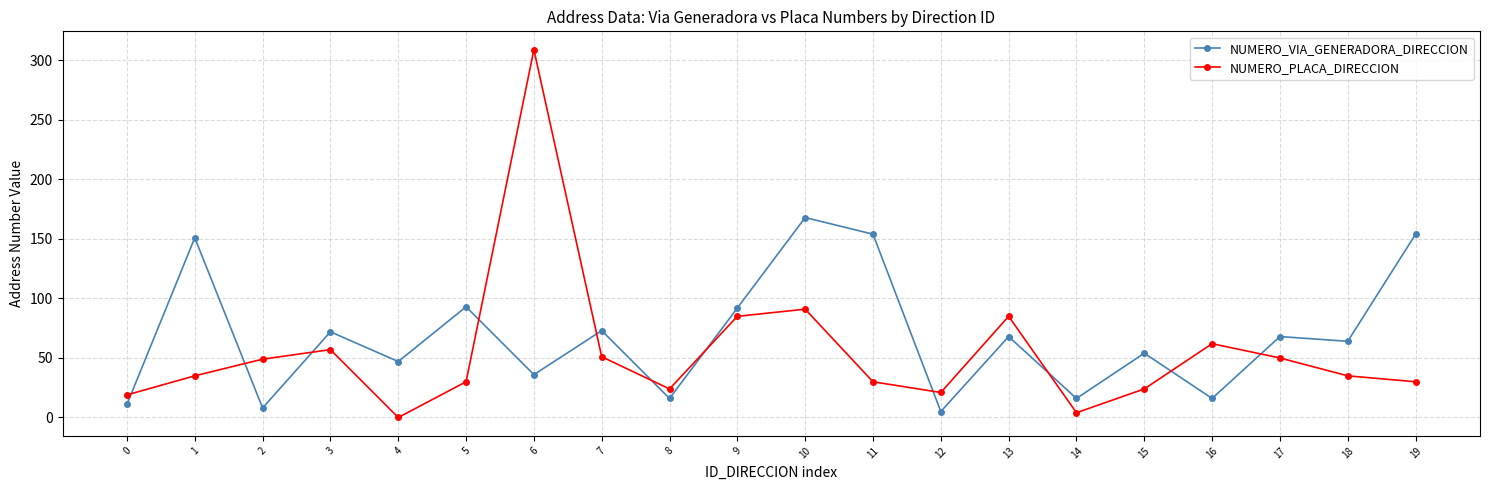

Between which two adjacent categories do NUMERO_PLACA_DIRECCION and NUMERO_VIA_GENERADORA_DIRECCION first intersect?

0 and 1